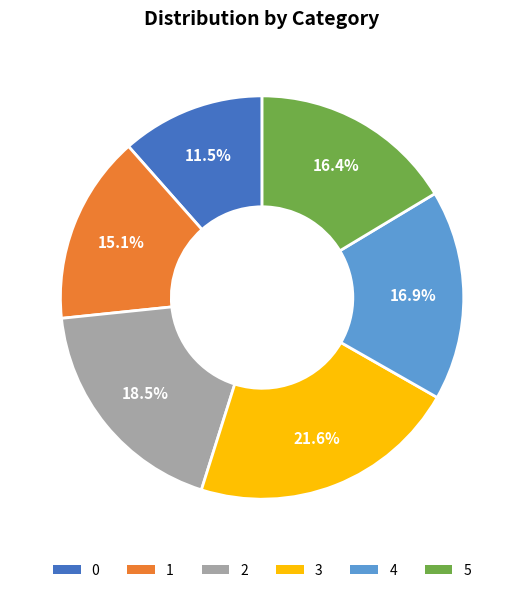

Is 5 the majority of the pie?

No